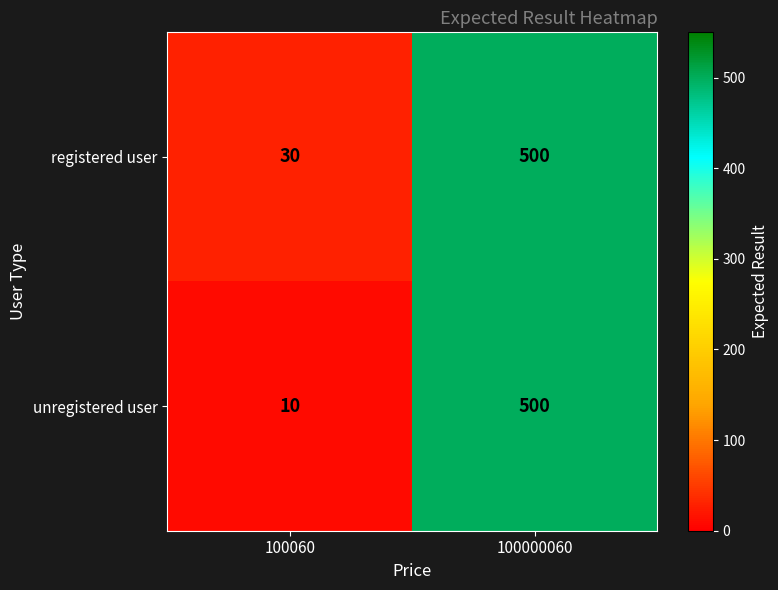

Reading left to right, list all the values displayed in this chart.

registered user: 100060=30	100000060=500
unregistered user: 100060=10	100000060=500